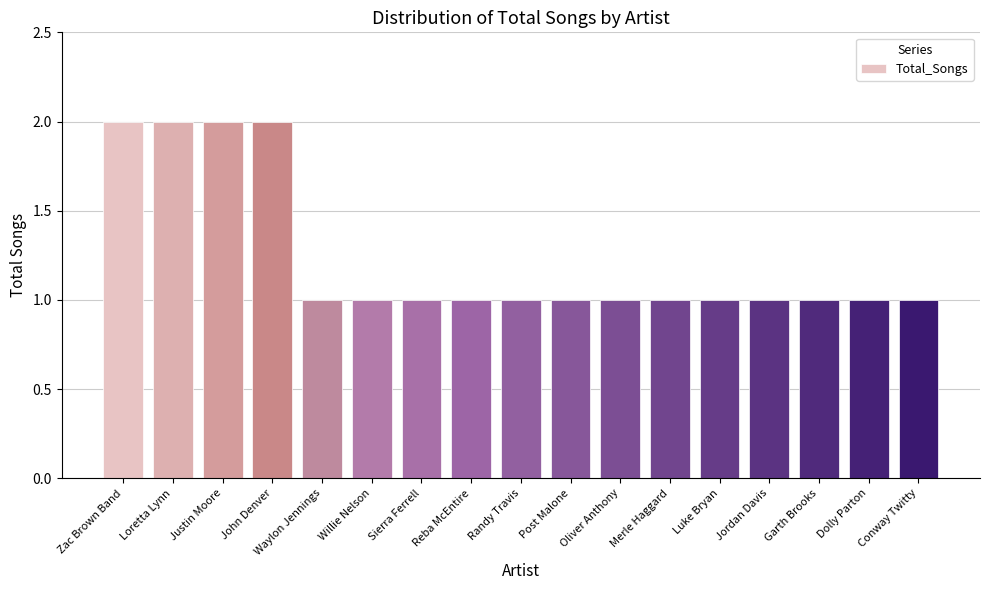

What is the value of the 11th bar from the left?

1